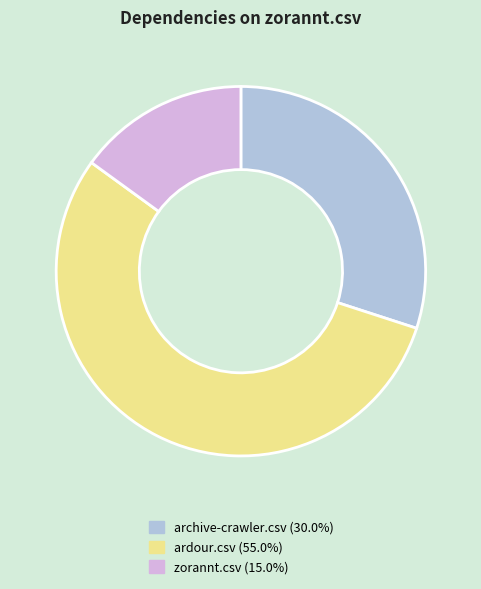

Which category has the smallest portion of the pie?

zorannt.csv